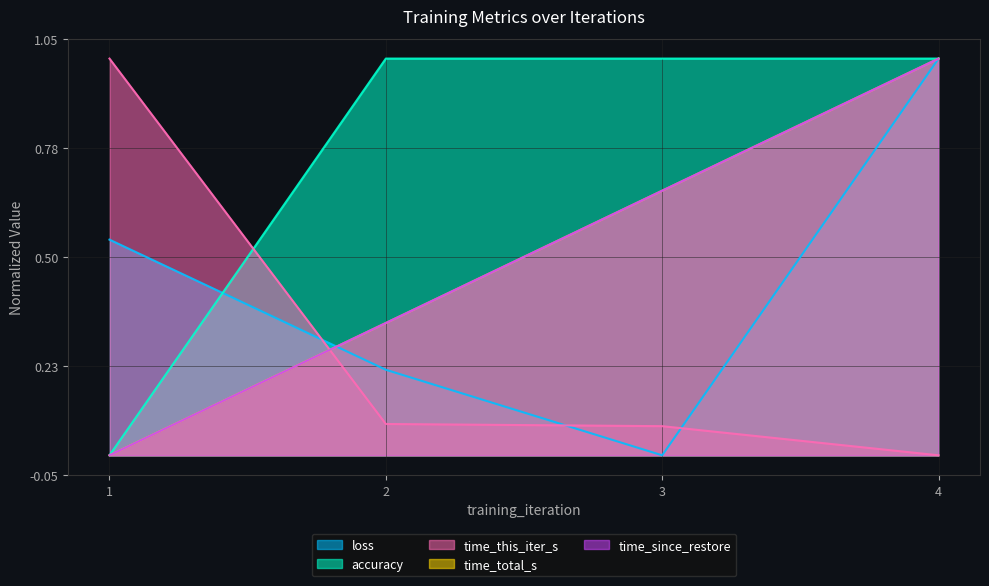

What is the maximum value shown in the chart?

1.0